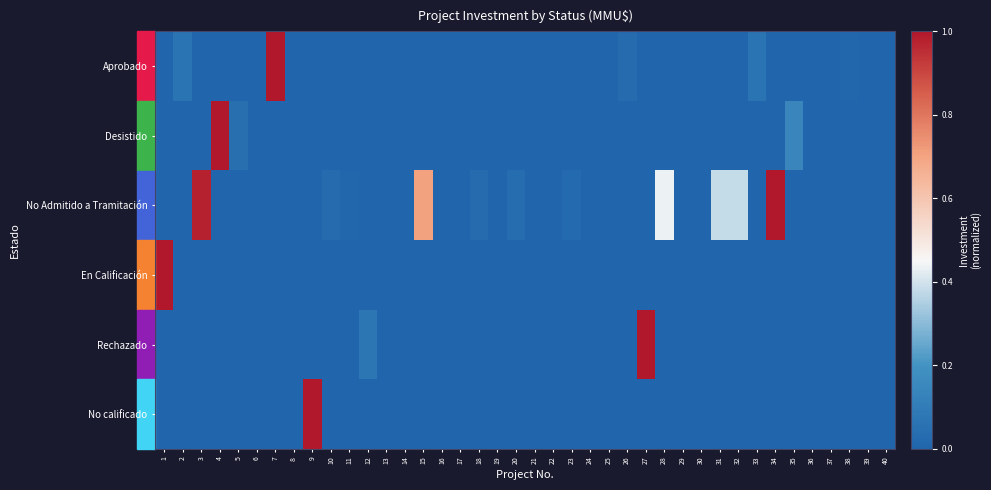

Which series has the largest total across all categories?

No Admitido a Tramitación